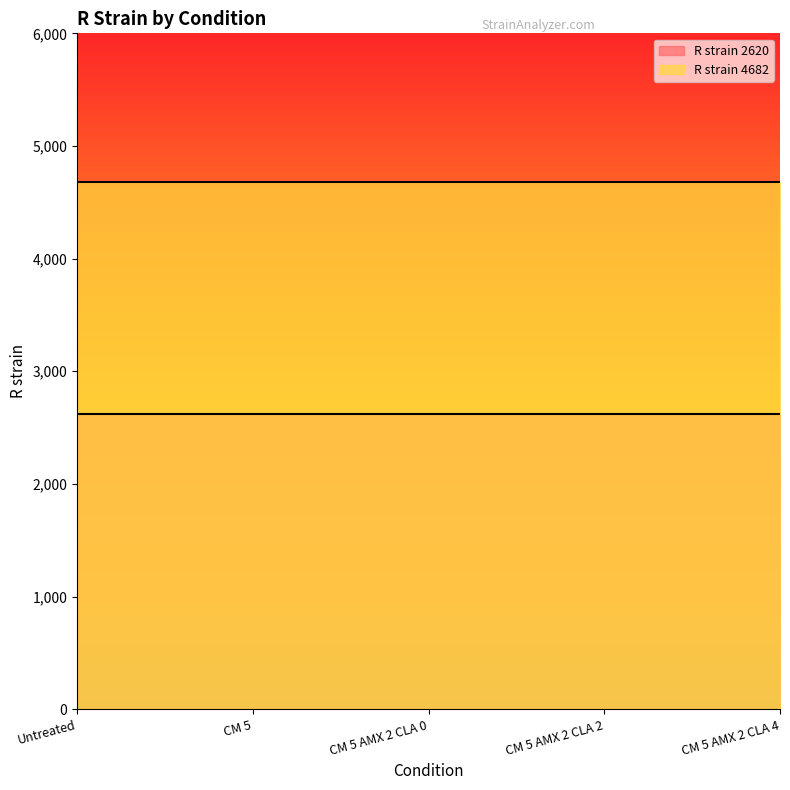

What is the maximum value shown in the chart?

4682